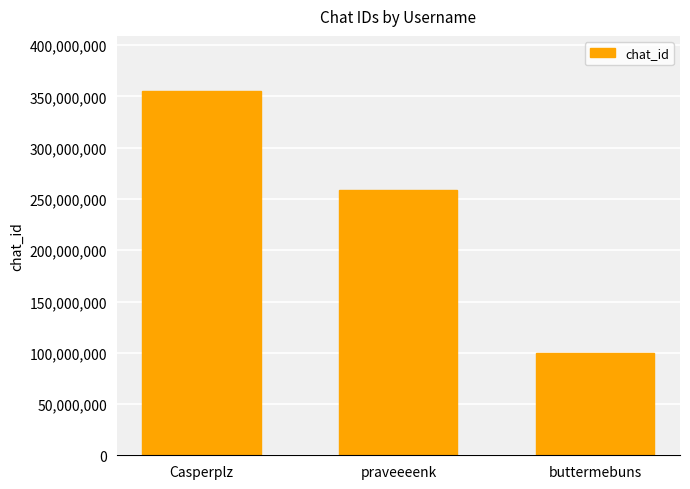

Count the values in the range 99399073 to 355739375.

3